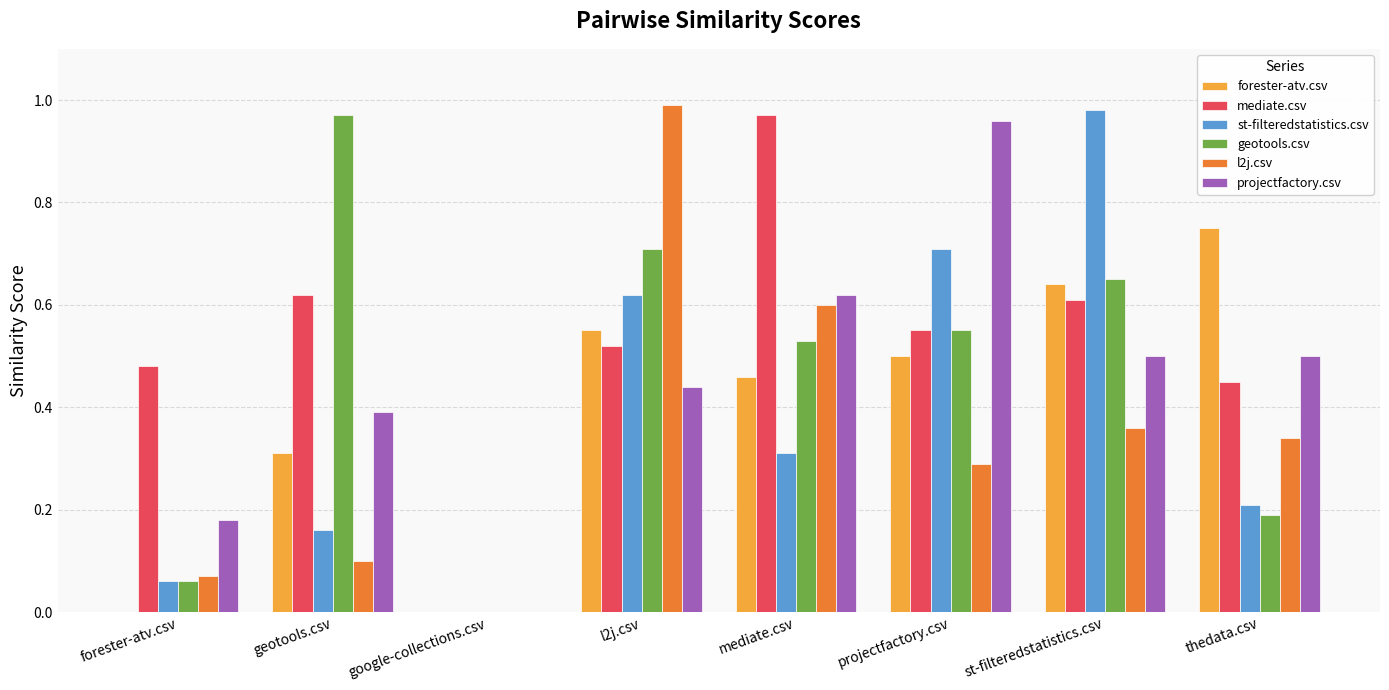

What is the total value across all series at projectfactory.csv?

3.6